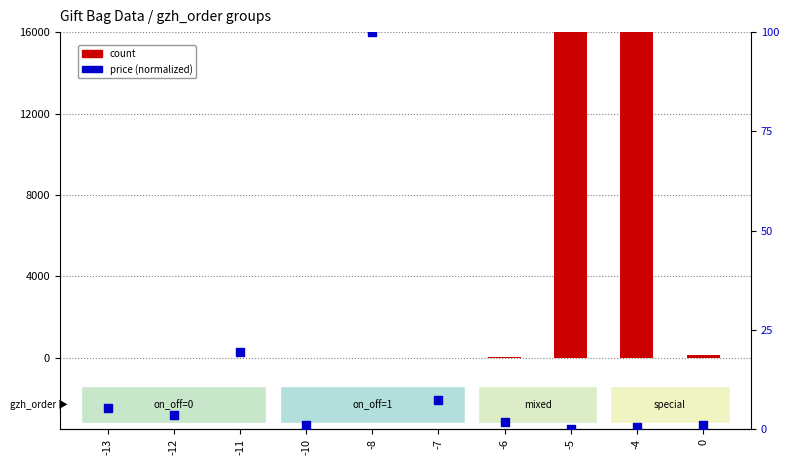

Which series has the largest total across all categories?

count